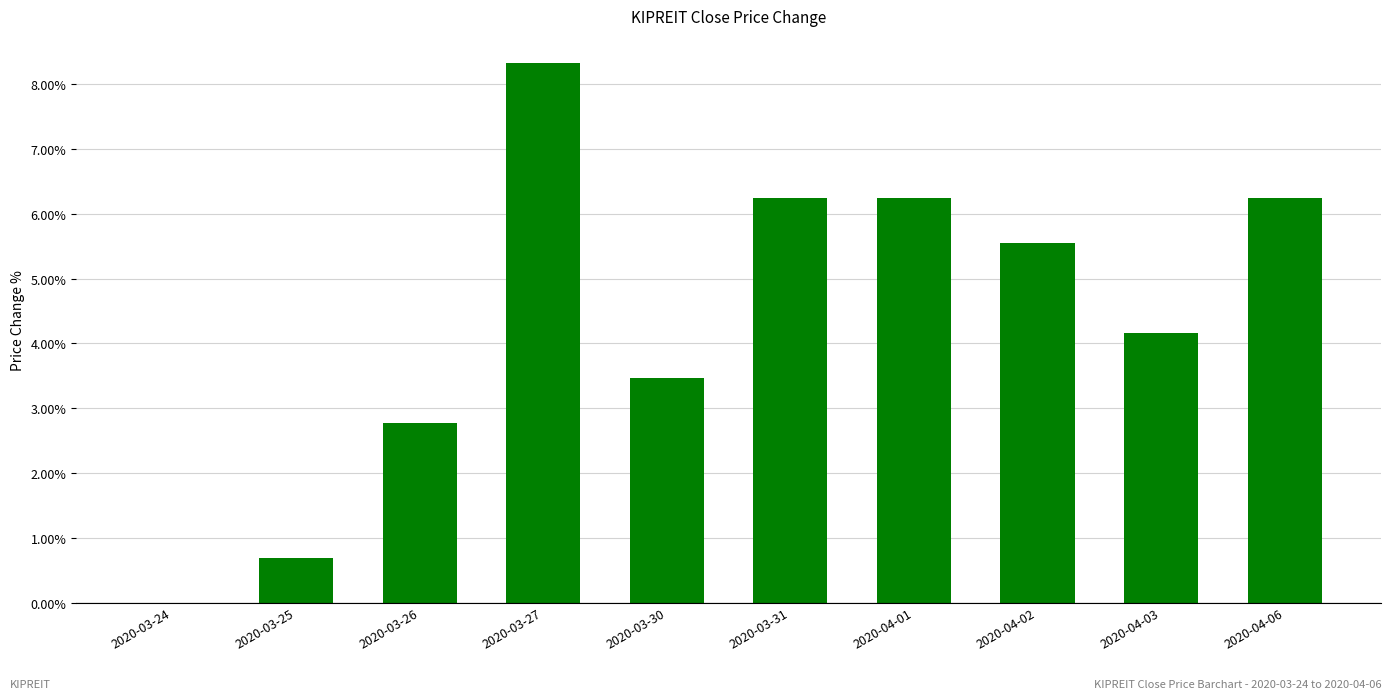

What position from the left is 2020-04-01?

7